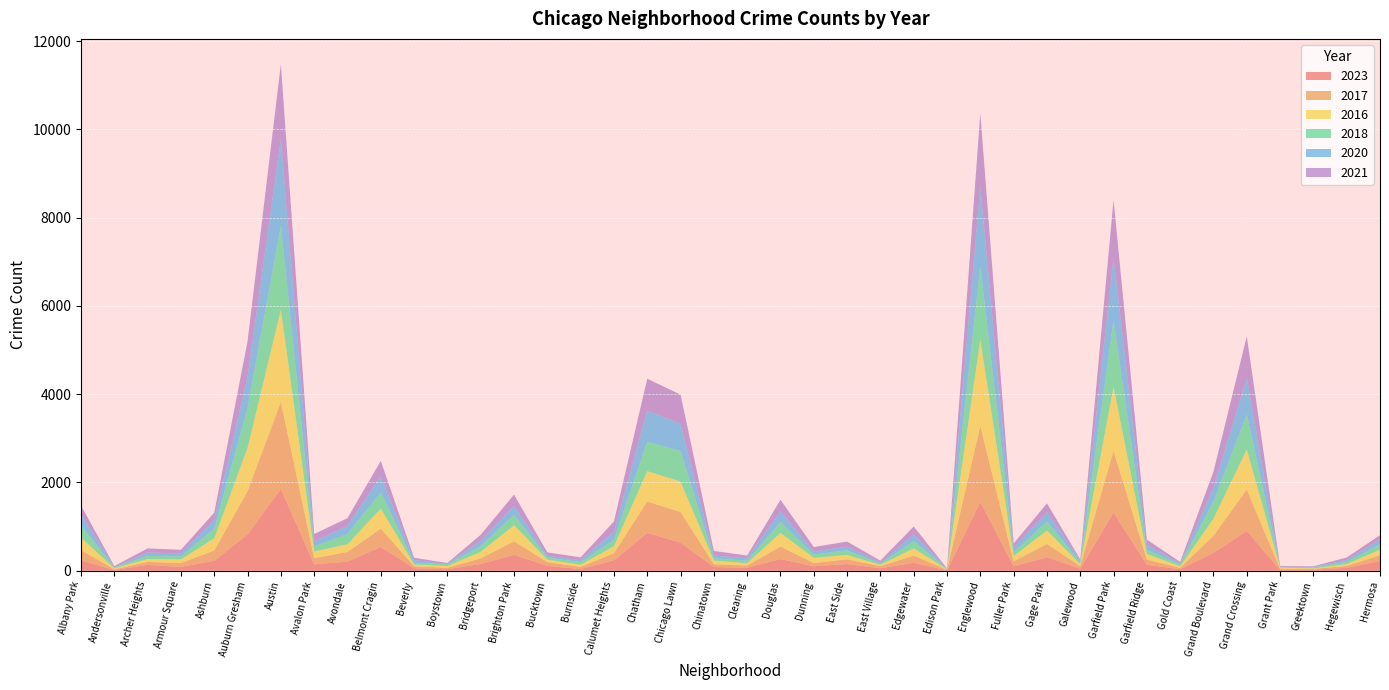

Reading left to right, list all the values displayed in this chart.

2023: Albany Park=232	Andersonville=17	Archer Heights=132	Armour Square=87	Ashburn=227	Auburn Gresham=823	Austin=1852	Avalon Park=144	Avondale=208	Belmont Cragin=538	Beverly=56	Boystown=35	Bridgeport=153	Brighton Park=359	Bucktown=111	Burnside=38	Calumet Heights=236	Chatham=858	Chicago Lawn=636	Chinatown=84	Clearing=68	Douglas=265	Dunning=103	East Side=152	East Village=57	Edgewater=179	Edison Park=10	Englewood=1558	Fuller Park=102	Gage Park=306	Galewood=48	Garfield Park=1316	Garfield Ridge=135	Gold Coast=35	Grand Boulevard=404	Grand Crossing=902	Grant Park=16	Greektown=22	Hegewisch=66	Hermosa=220
2017: Albany Park=235	Andersonville=17	Archer Heights=69	Armour Square=87	Ashburn=233	Auburn Gresham=978	Austin=1972	Avalon Park=142	Avondale=218	Belmont Cragin=420	Beverly=46	Boystown=33	Bridgeport=128	Brighton Park=309	Bucktown=85	Burnside=50	Calumet Heights=162	Chatham=711	Chicago Lawn=695	Chinatown=63	Clearing=49	Douglas=285	Dunning=72	East Side=108	East Village=46	Edgewater=166	Edison Park=12	Englewood=1726	Fuller Park=110	Gage Park=301	Galewood=58	Garfield Park=1401	Garfield Ridge=119	Gold Coast=31	Grand Boulevard=392	Grand Crossing=936	Grant Park=30	Greektown=20	Hegewisch=43	Hermosa=134
2016: Albany Park=282	Andersonville=20	Archer Heights=65	Armour Square=83	Ashburn=276	Auburn Gresham=983	Austin=2086	Avalon Park=151	Avondale=172	Belmont Cragin=451	Beverly=40	Boystown=39	Bridgeport=147	Brighton Park=363	Bucktown=55	Burnside=49	Calumet Heights=157	Chatham=686	Chicago Lawn=690	Chinatown=84	Clearing=54	Douglas=308	Dunning=119	East Side=97	East Village=32	Edgewater=162	Edison Park=12	Englewood=1948	Fuller Park=118	Gage Park=305	Galewood=42	Garfield Park=1448	Garfield Ridge=126	Gold Coast=33	Grand Boulevard=384	Grand Crossing=908	Grant Park=26	Greektown=11	Hegewisch=42	Hermosa=124
2018: Albany Park=281	Andersonville=19	Archer Heights=69	Armour Square=69	Ashburn=218	Auburn Gresham=898	Austin=1912	Avalon Park=115	Avondale=233	Belmont Cragin=369	Beverly=41	Boystown=34	Bridgeport=129	Brighton Park=240	Bucktown=47	Burnside=60	Calumet Heights=145	Chatham=670	Chicago Lawn=691	Chinatown=52	Clearing=55	Douglas=246	Dunning=74	East Side=105	East Village=26	Edgewater=164	Edison Park=9	Englewood=1672	Fuller Park=87	Gage Park=205	Galewood=42	Garfield Park=1509	Garfield Ridge=94	Gold Coast=43	Grand Boulevard=388	Grand Crossing=794	Grant Park=15	Greektown=24	Hegewisch=49	Hermosa=117
2020: Albany Park=246	Andersonville=8	Archer Heights=78	Armour Square=70	Ashburn=193	Auburn Gresham=708	Austin=1959	Avalon Park=113	Avondale=188	Belmont Cragin=365	Beverly=62	Boystown=14	Bridgeport=124	Brighton Park=203	Bucktown=41	Burnside=47	Calumet Heights=185	Chatham=703	Chicago Lawn=618	Chinatown=63	Clearing=56	Douglas=242	Dunning=69	East Side=85	East Village=24	Edgewater=157	Edison Park=5	Englewood=1801	Fuller Park=112	Gage Park=213	Galewood=43	Garfield Park=1426	Garfield Ridge=109	Gold Coast=28	Grand Boulevard=313	Grand Crossing=828	Grant Park=7	Greektown=11	Hegewisch=46	Hermosa=114
2021: Albany Park=203	Andersonville=25	Archer Heights=94	Armour Square=79	Ashburn=170	Auburn Gresham=811	Austin=1695	Avalon Park=168	Avondale=174	Belmont Cragin=346	Beverly=49	Boystown=21	Bridgeport=134	Brighton Park=251	Bucktown=77	Burnside=60	Calumet Heights=231	Chatham=722	Chicago Lawn=661	Chinatown=103	Clearing=63	Douglas=262	Dunning=100	East Side=114	East Village=43	Edgewater=175	Edison Park=6	Englewood=1660	Fuller Park=89	Gage Park=197	Galewood=25	Garfield Park=1302	Garfield Ridge=123	Gold Coast=31	Grand Boulevard=363	Grand Crossing=941	Grant Park=15	Greektown=14	Hegewisch=54	Hermosa=97